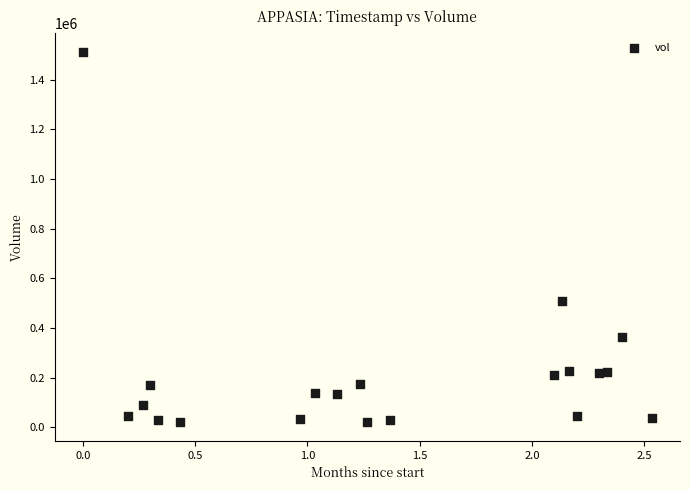

What Y value in the scatter plot is closest to 766305?

507795